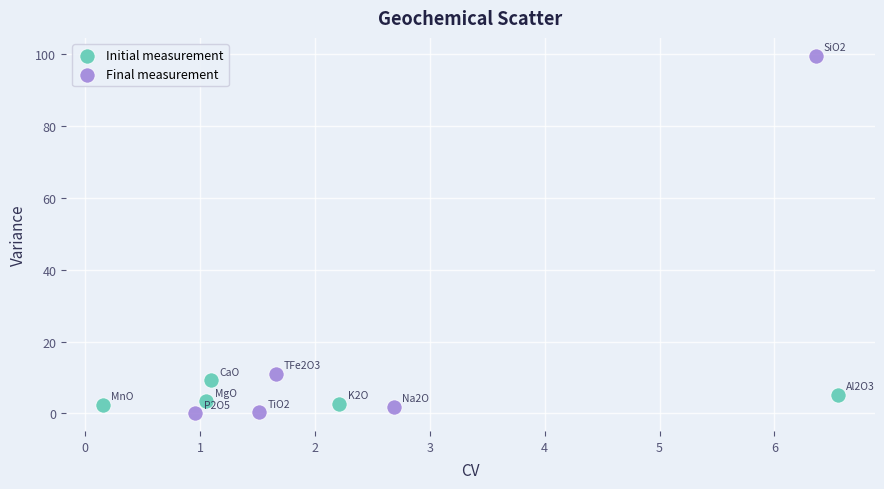

Which series has the widest spread of Y values?

Final measurement